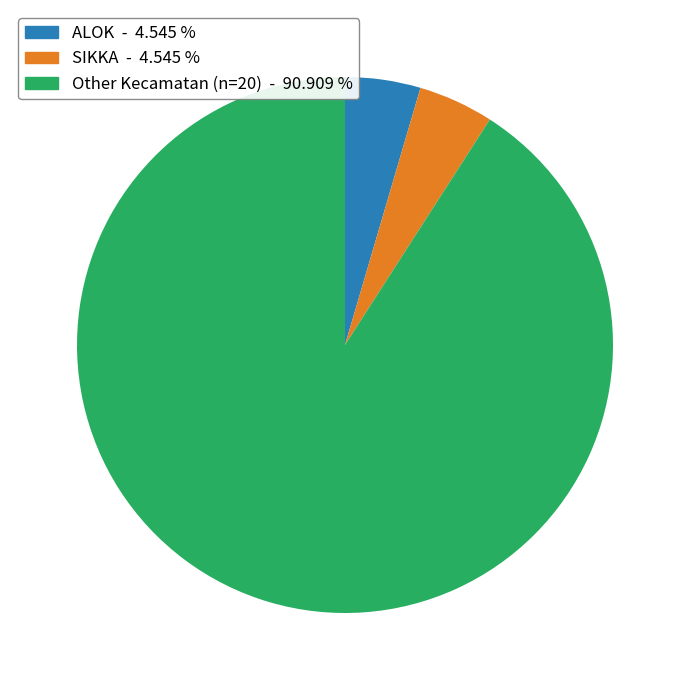

Does any single category account for the majority?

Yes